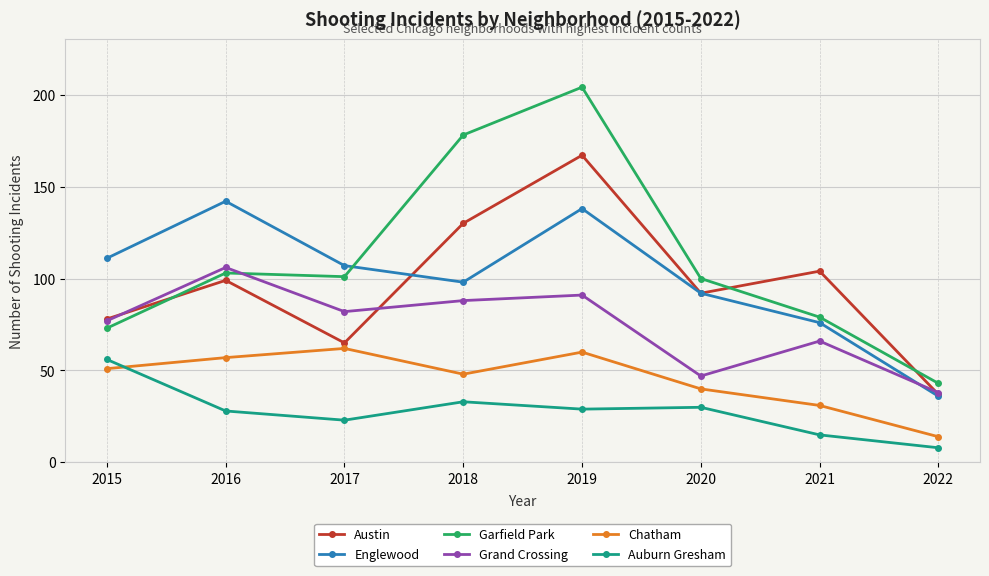

Where does the Grand Crossing series first go above 82?

2016